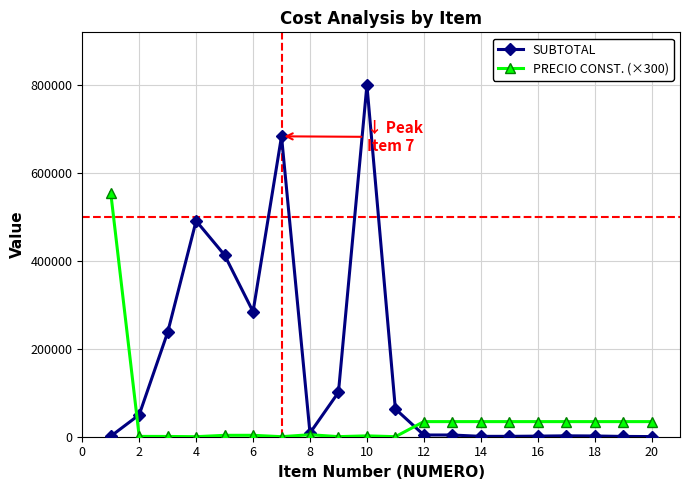

True or false: PRECIO CONST. (×300) has more than 1 points higher than both neighbors.

True